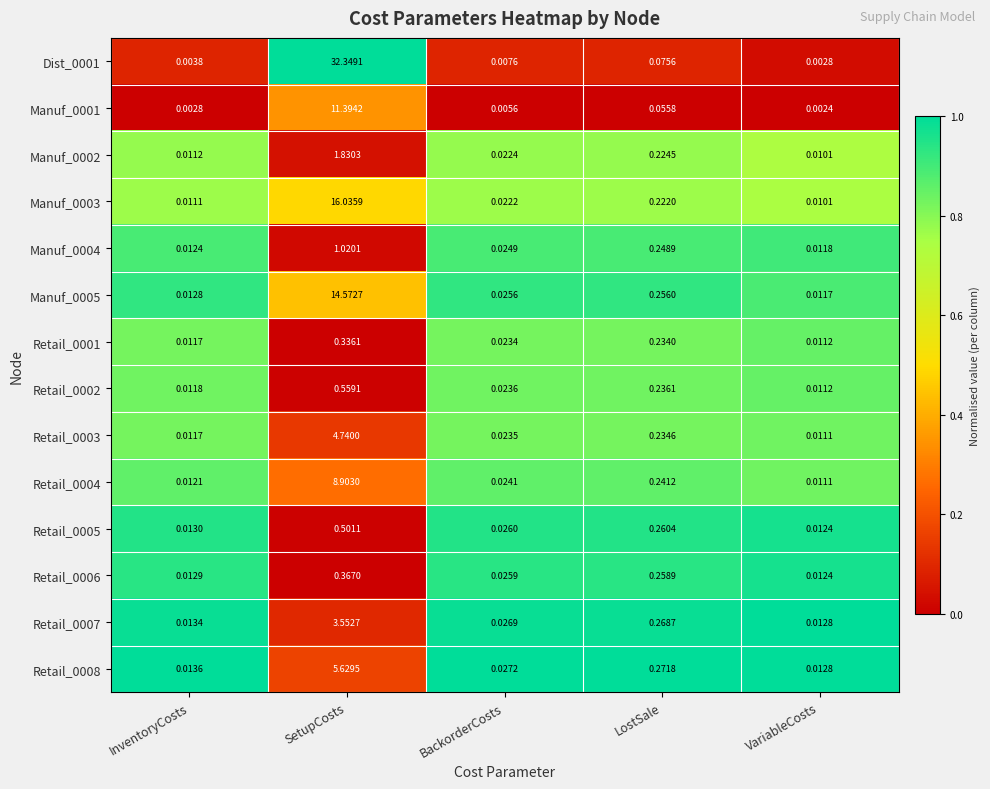

Rank the series by their maximum value, from highest to lowest.

Dist_0001, Manuf_0003, Manuf_0005, Manuf_0001, Retail_0004, Retail_0008, Retail_0003, Retail_0007, Manuf_0002, Manuf_0004, Retail_0002, Retail_0005, Retail_0006, Retail_0001